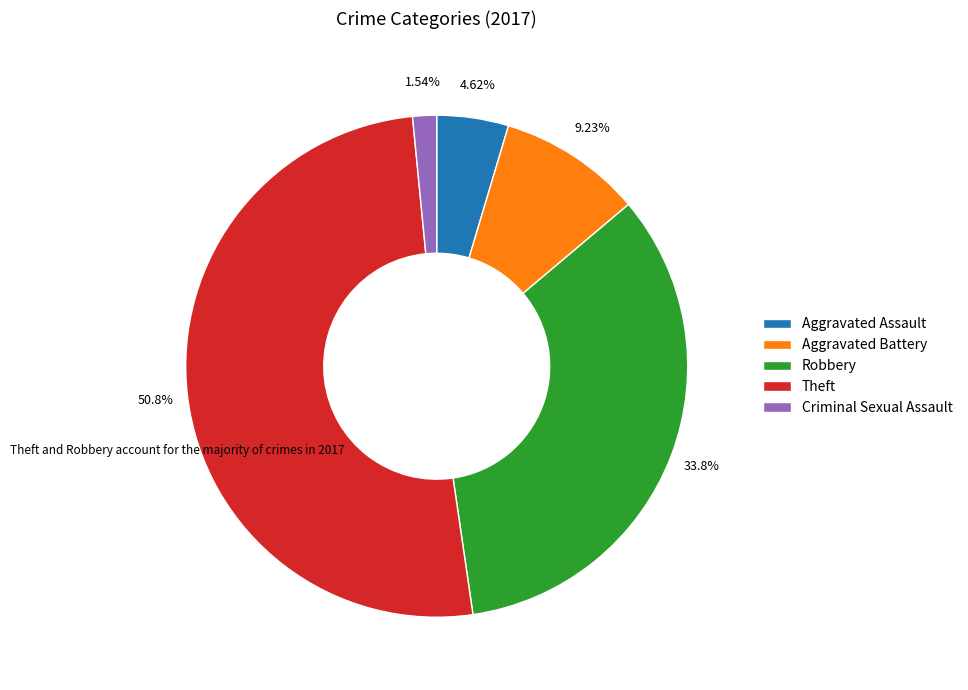

What percentage is the Theft slice, to the nearest percent?

51%